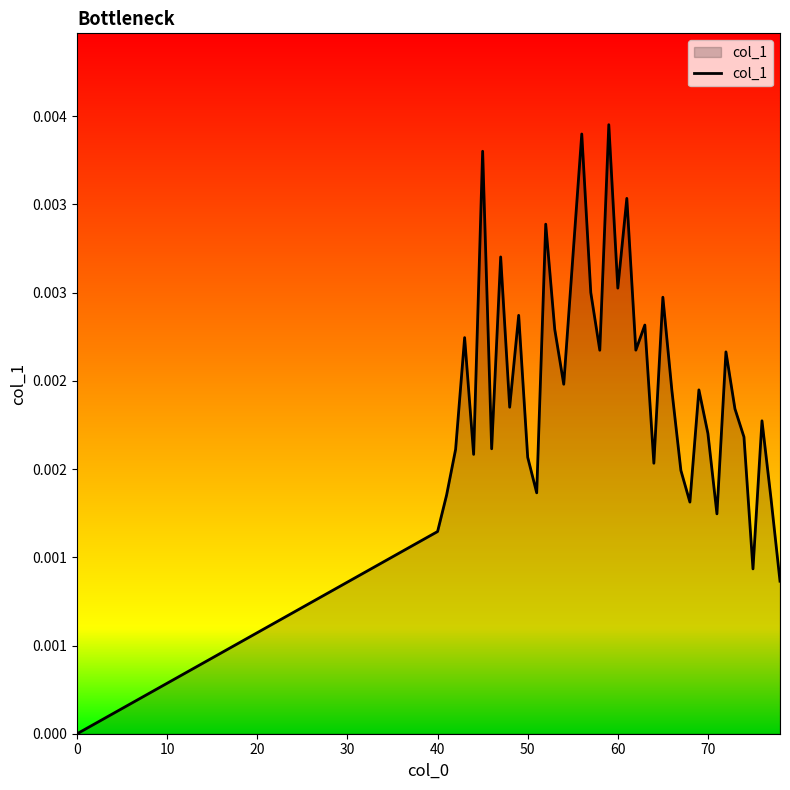

Does the chart display data point markers on the line(s)?

No